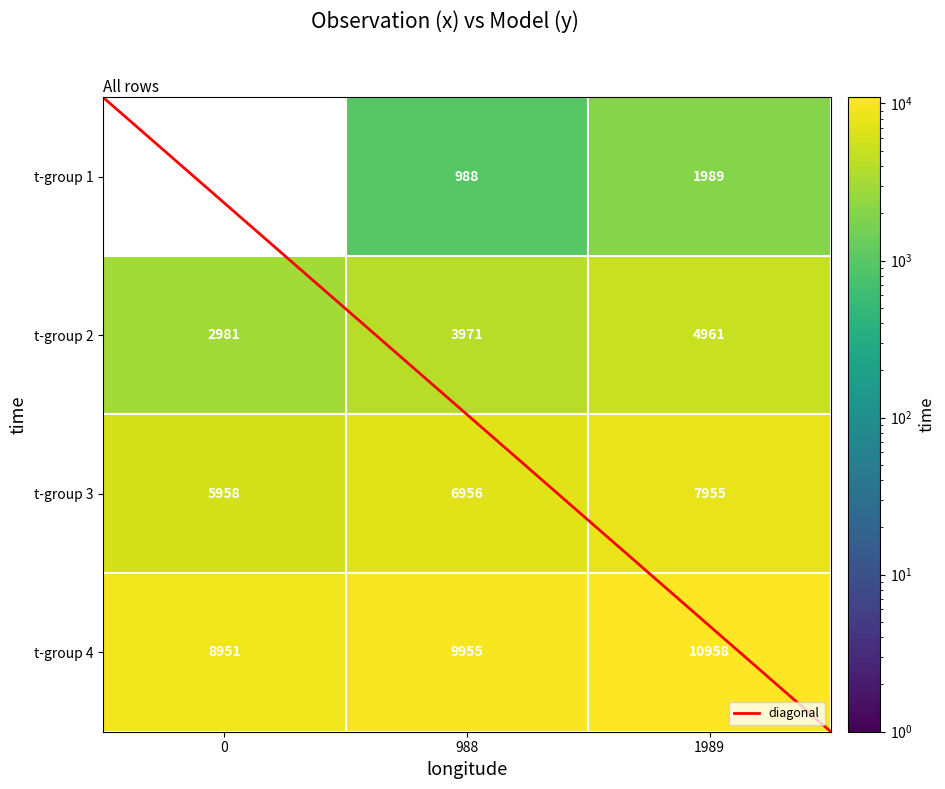

What is the spread (max minus min) of values at 0?

8951